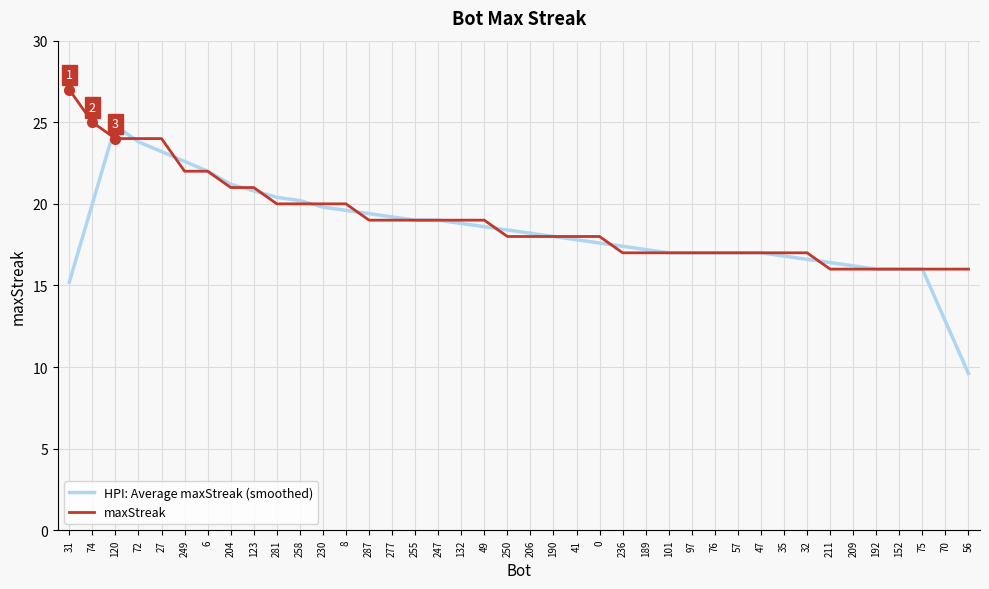

Does the chart display data point markers on the line(s)?

No